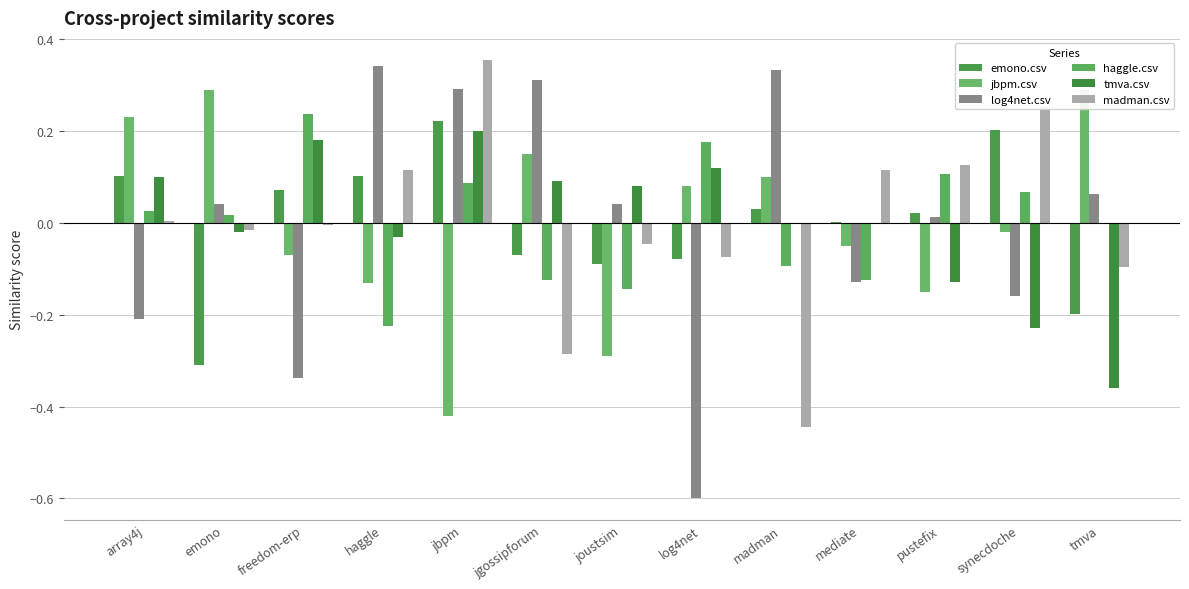

What is the difference between the maximum and minimum values in the log4net.csv series?

0.9